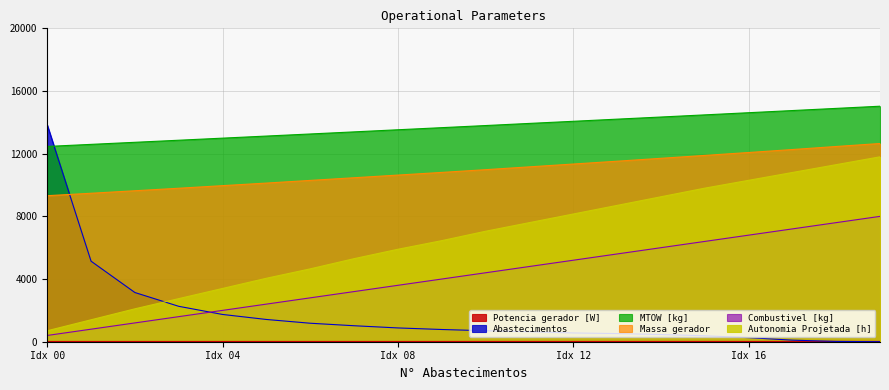

What is the spread (max minus min) of values at 9?

13643.9